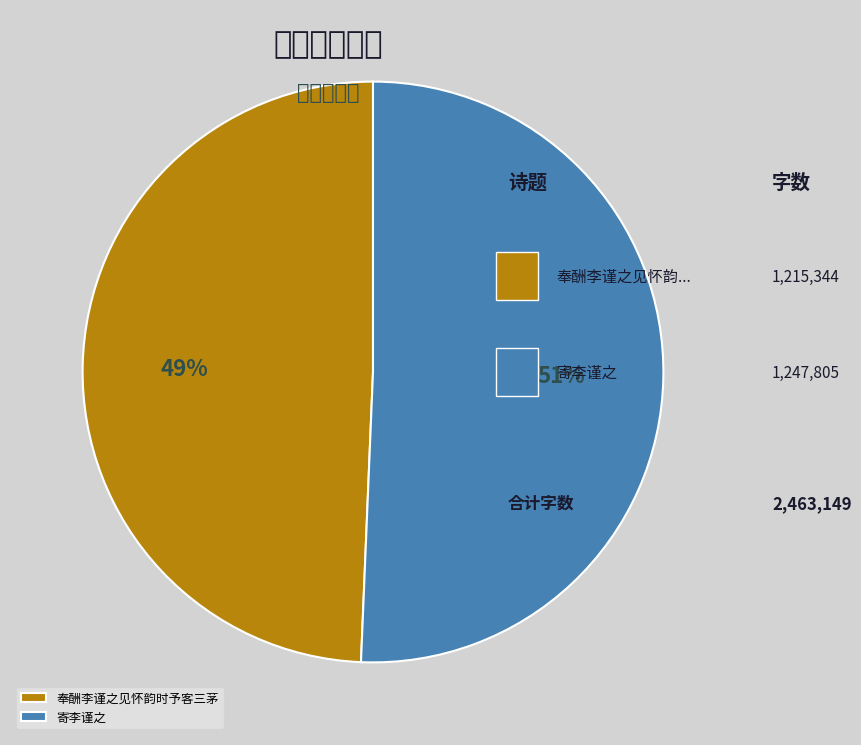

Approximately how many times larger is the value at 寄李谨之 compared to 奉酬李谨之见怀韵时予客三茅?

1.0